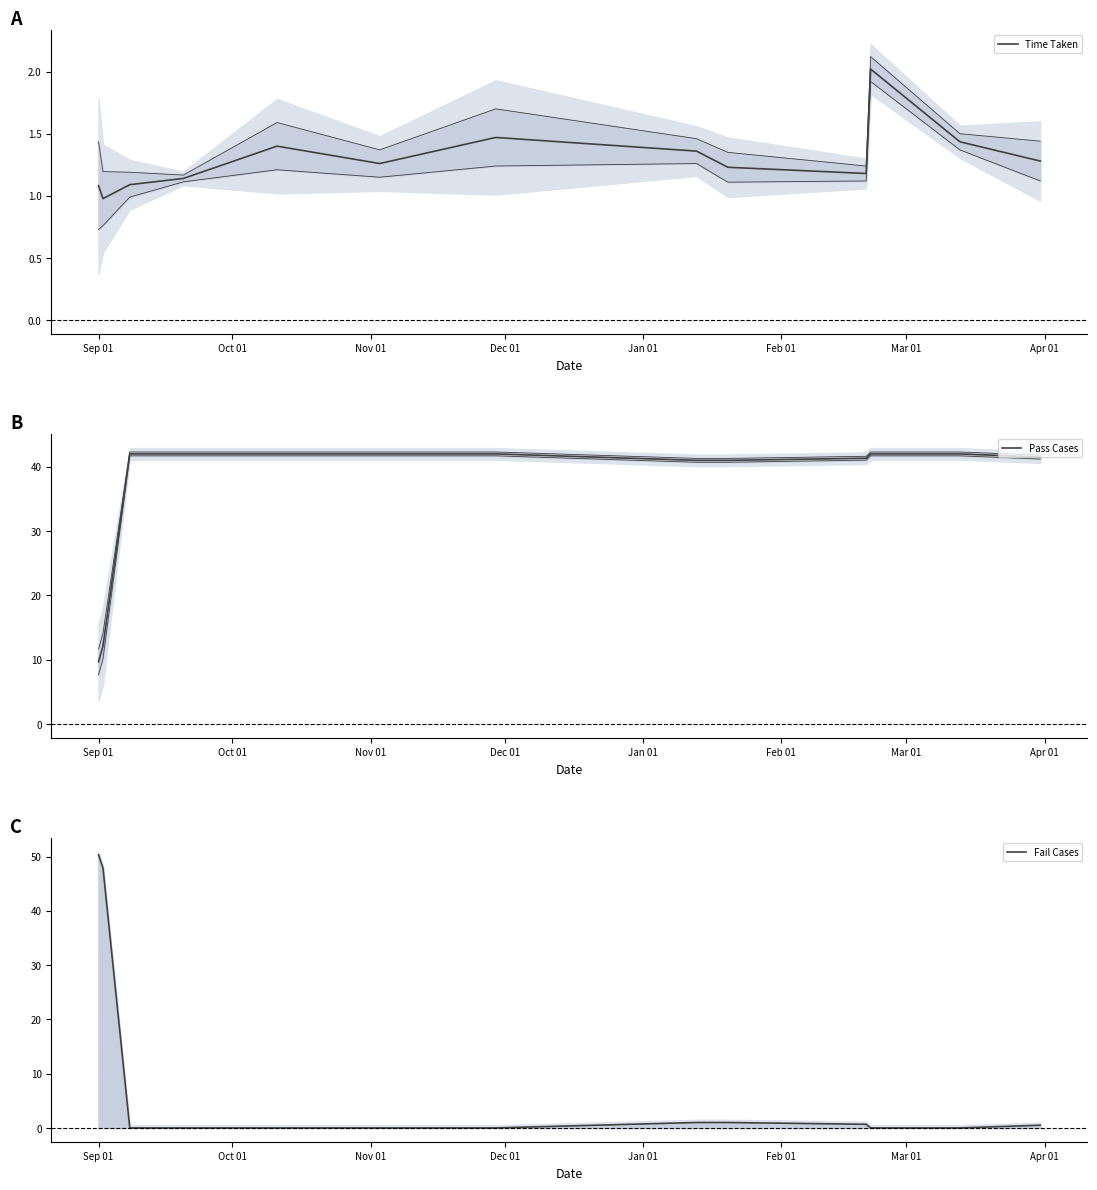

The value of Fail Cases at Nov 01 is -30.8. True or false?

False